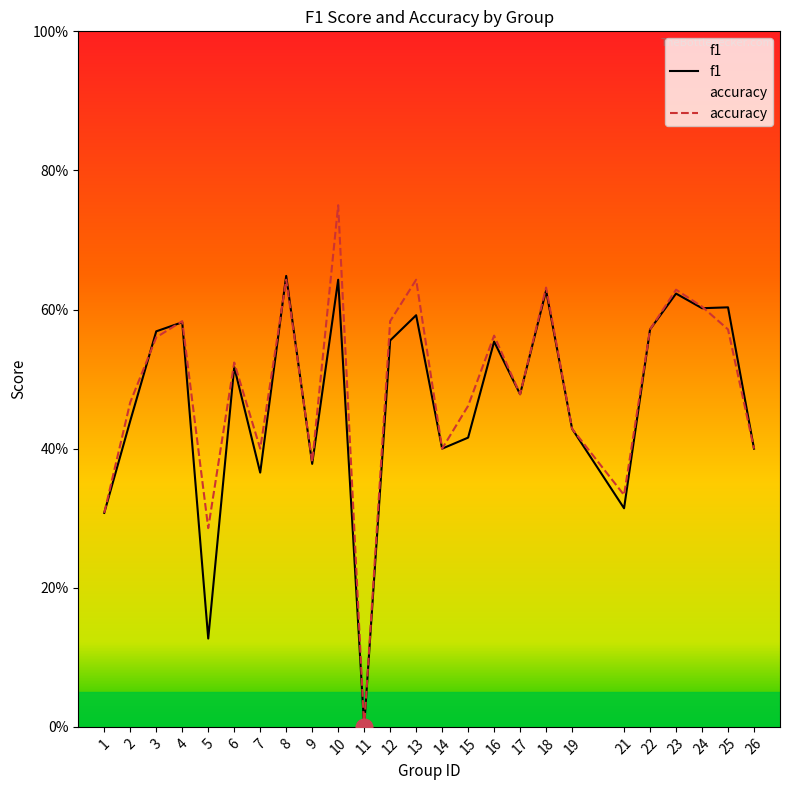

Is the value of accuracy at 18 greater than the value of f1 at 26?

Yes